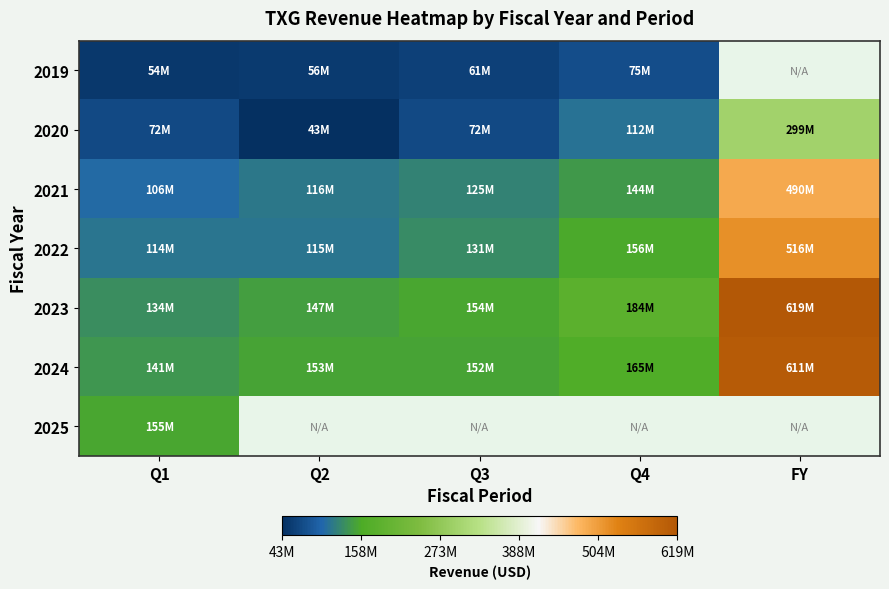

List the labels in order of 2022 value, smallest first.

Q1, Q2, Q3, Q4, FY